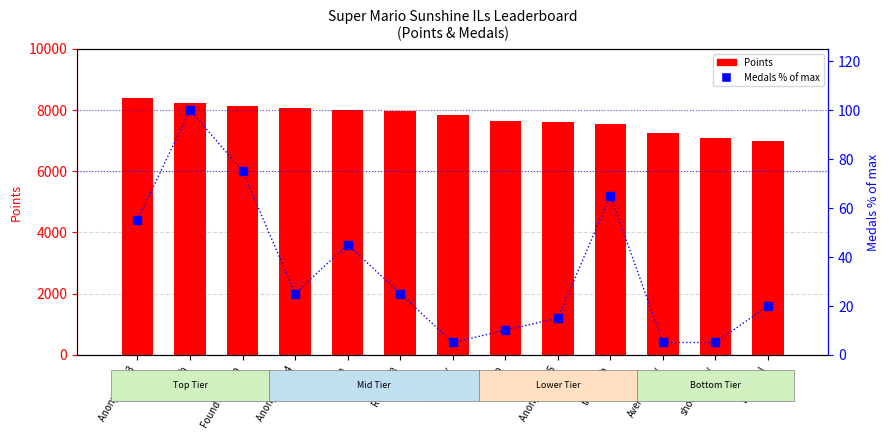

What is the approximate value of Points at Anonymous 3?

8406.0